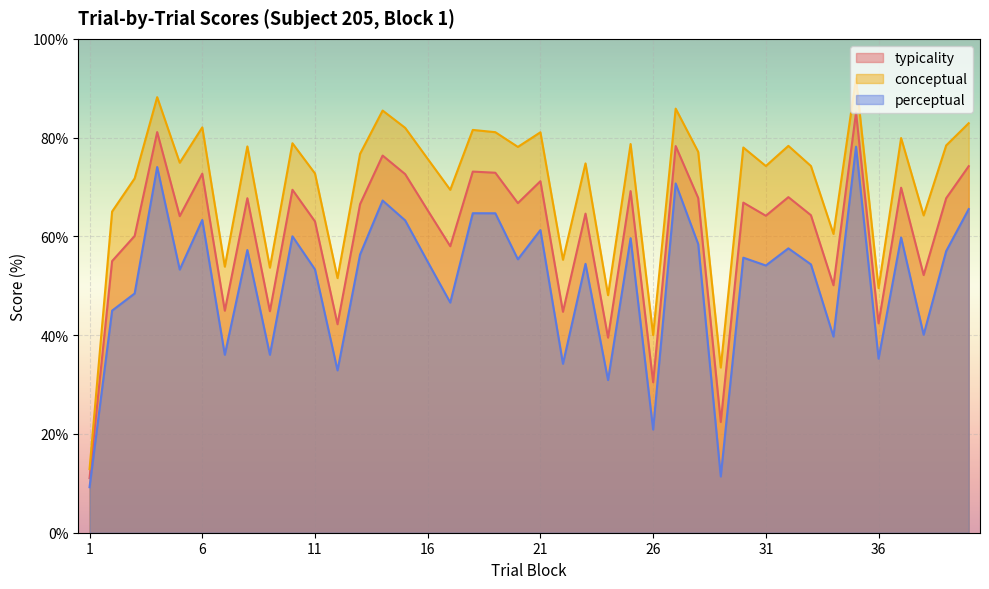

Is it true that typicality equals 60.1 at 3?

True